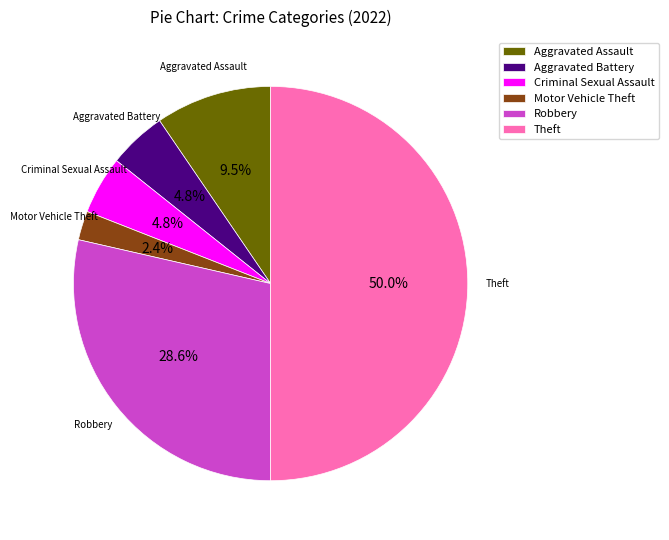

Which category has the smallest portion of the pie?

Motor Vehicle Theft